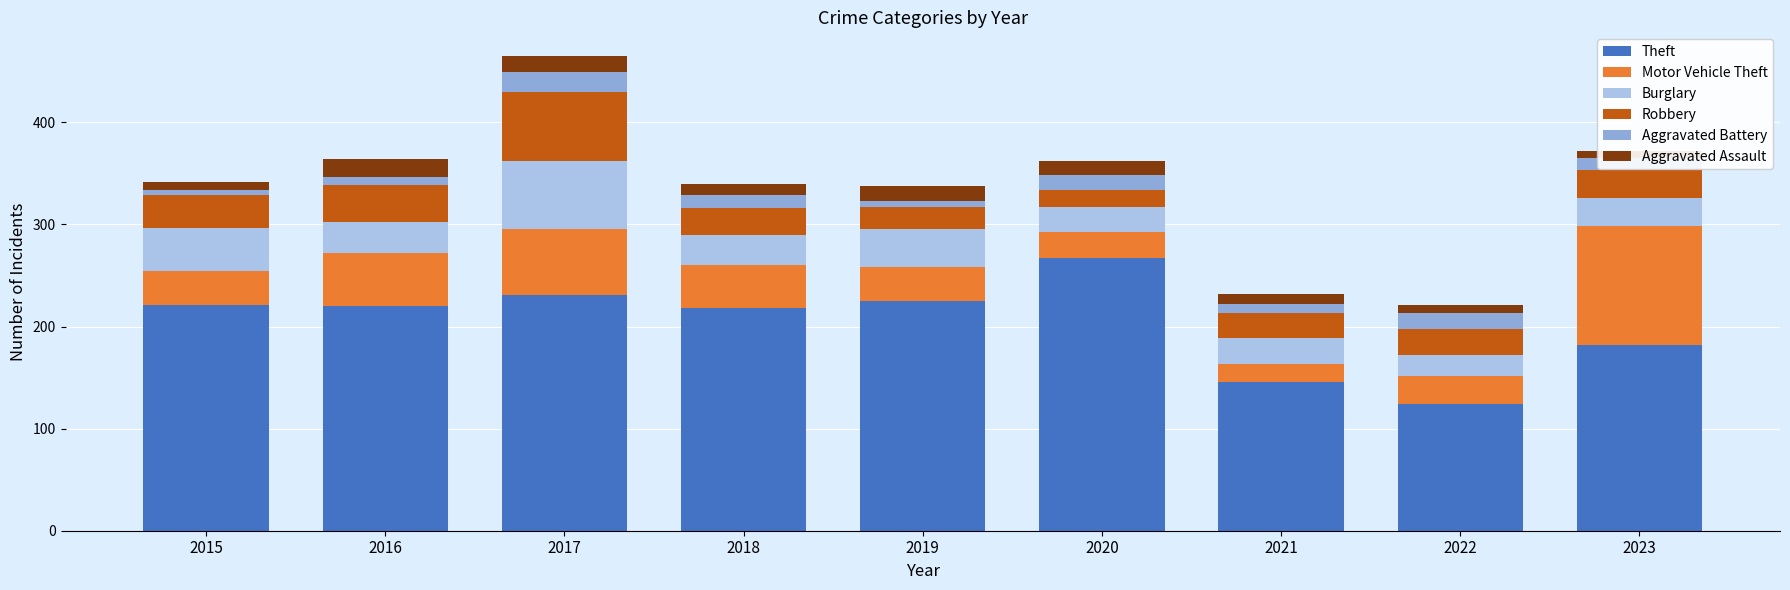

What is the total value across all series at 2015?

342